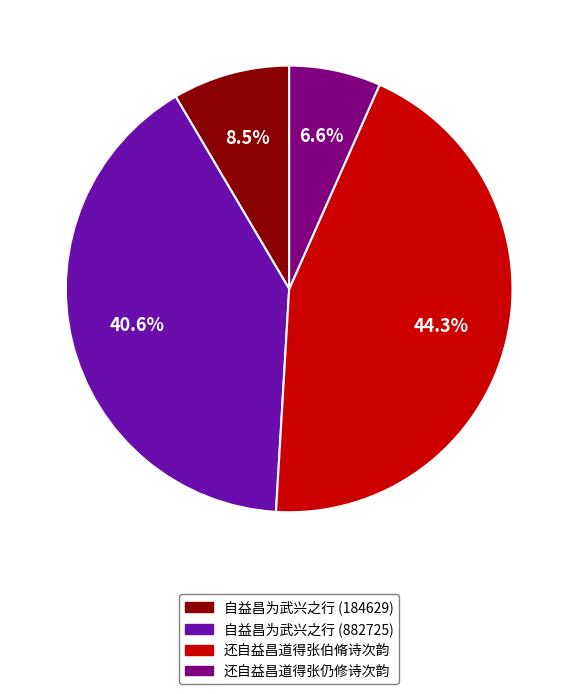

True or false: 自益昌为武兴之行 (184629) accounts for 18% of the total.

False